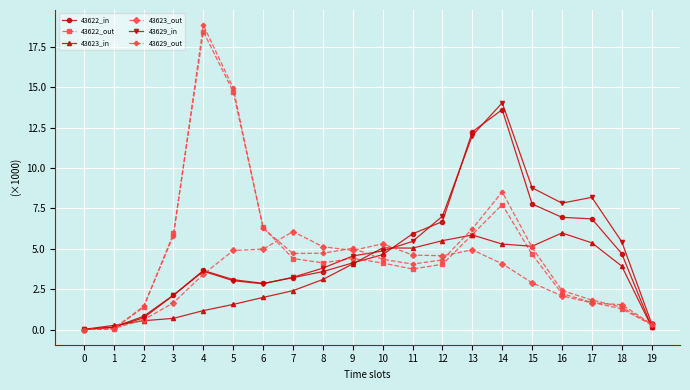

Is the value of 43623_in at 4 greater than the value of 43622_in at 18?

No